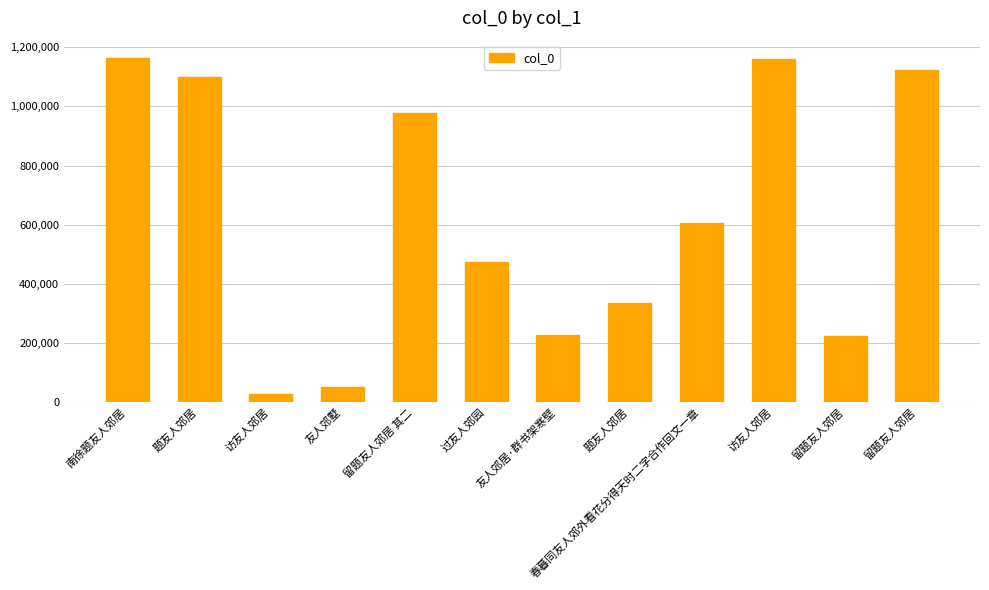

Does the chart contain stacked bars?

No